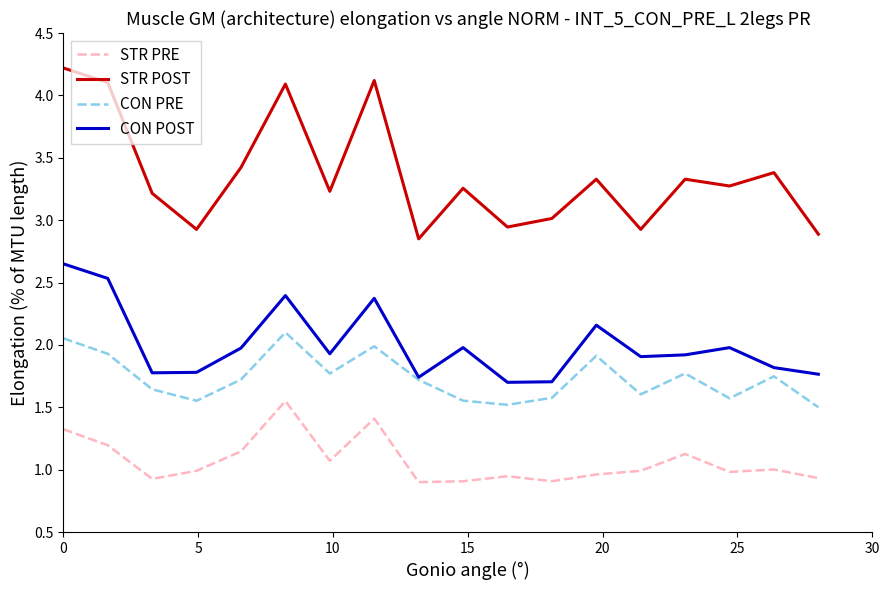

Which series has the largest total across all categories?

STR POST